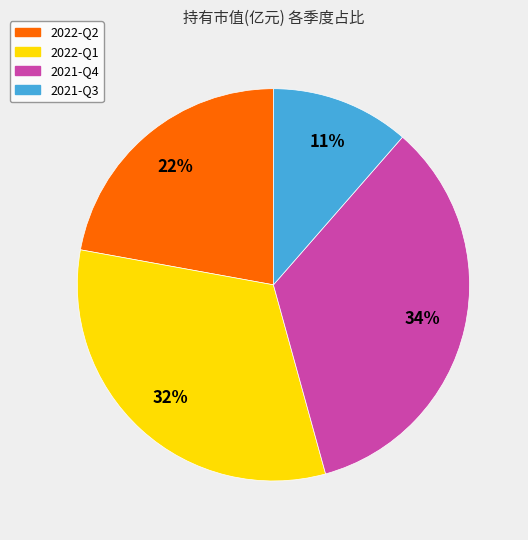

Which slice is the smallest?

2021-Q3